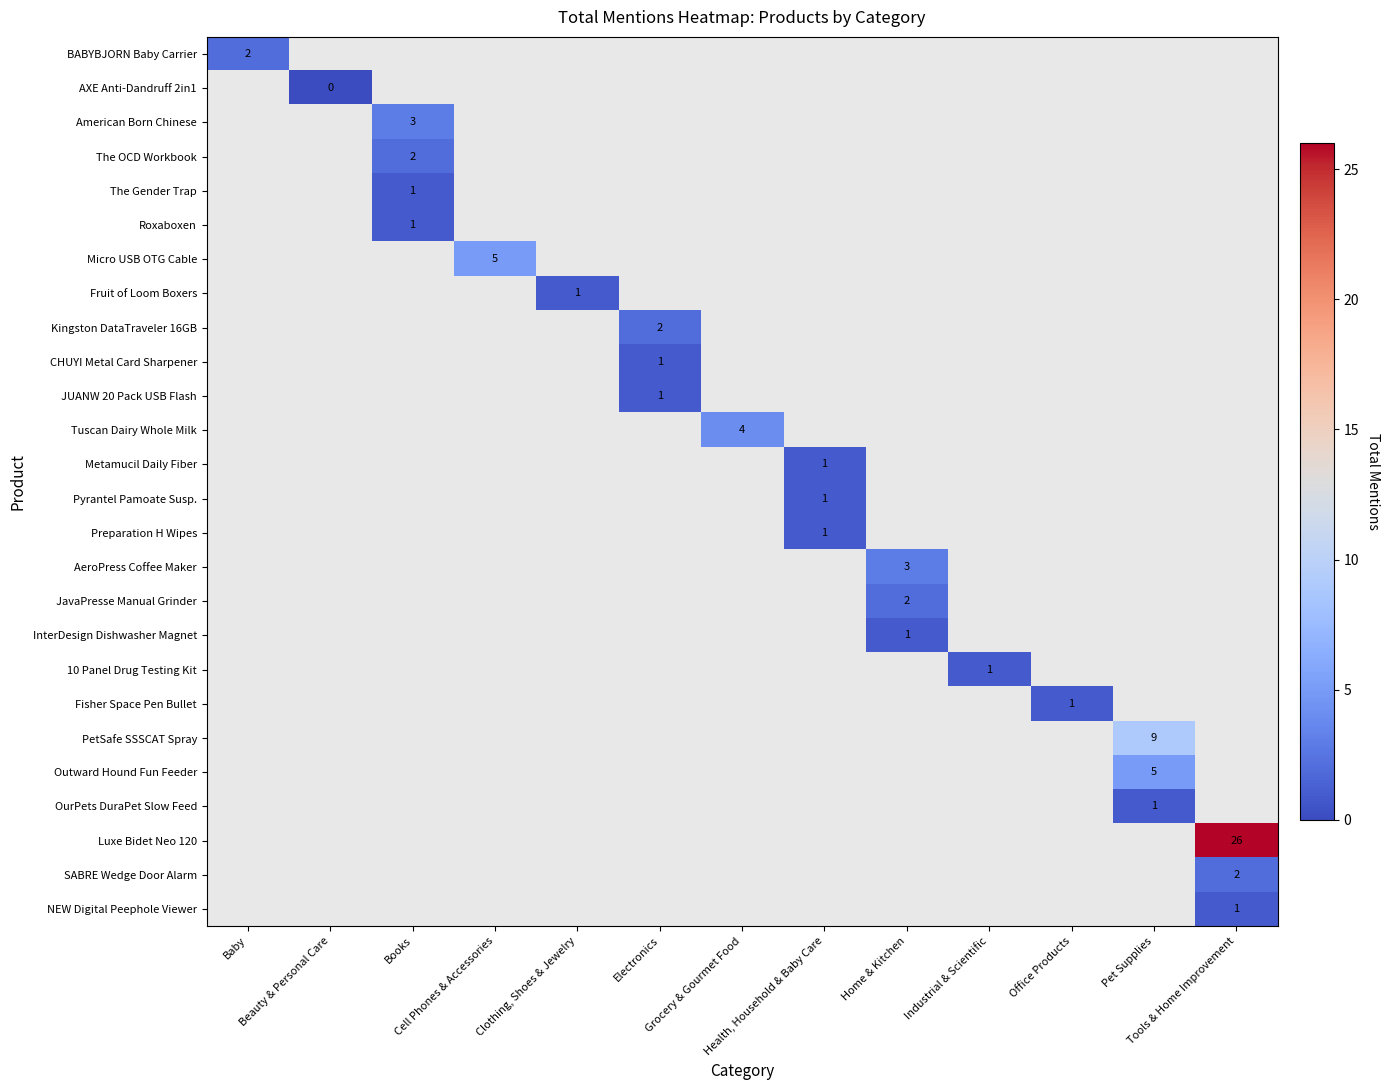

What is the greatest value displayed?

26.0